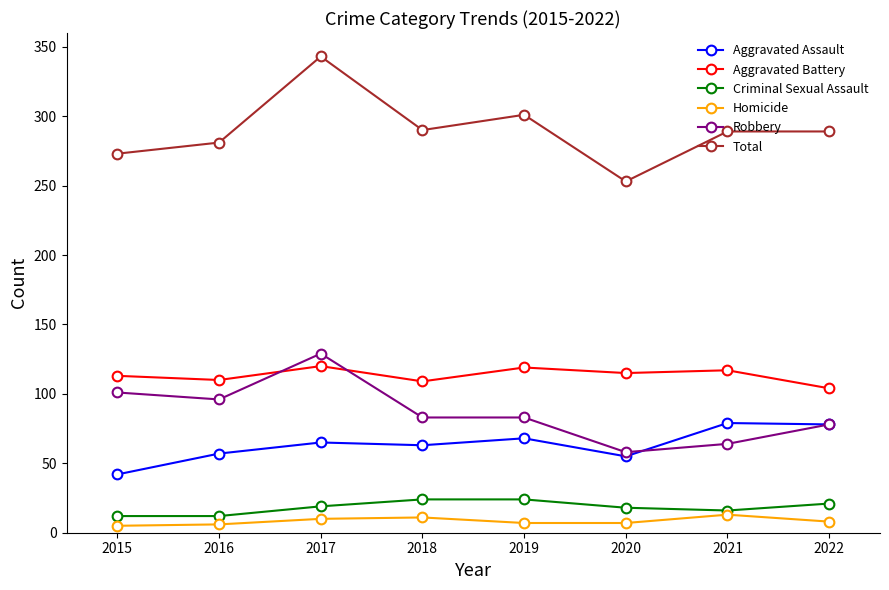

What is the greatest value displayed?

343